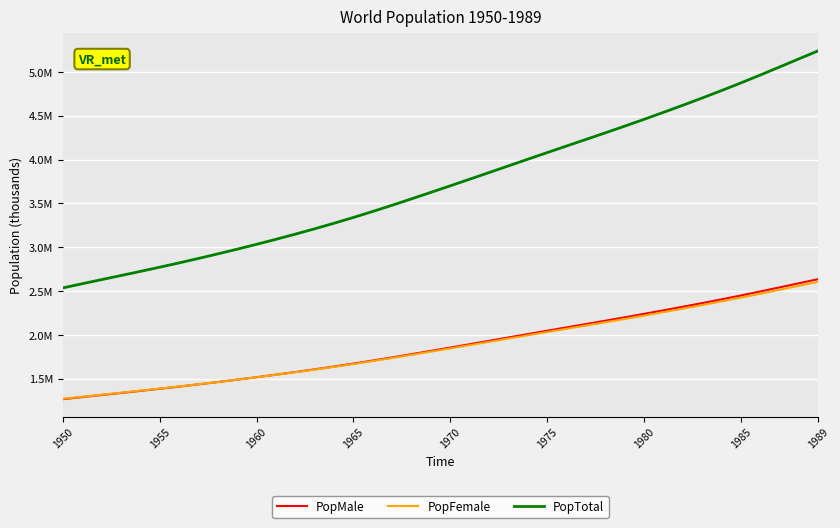

Does the chart display data point markers on the line(s)?

No